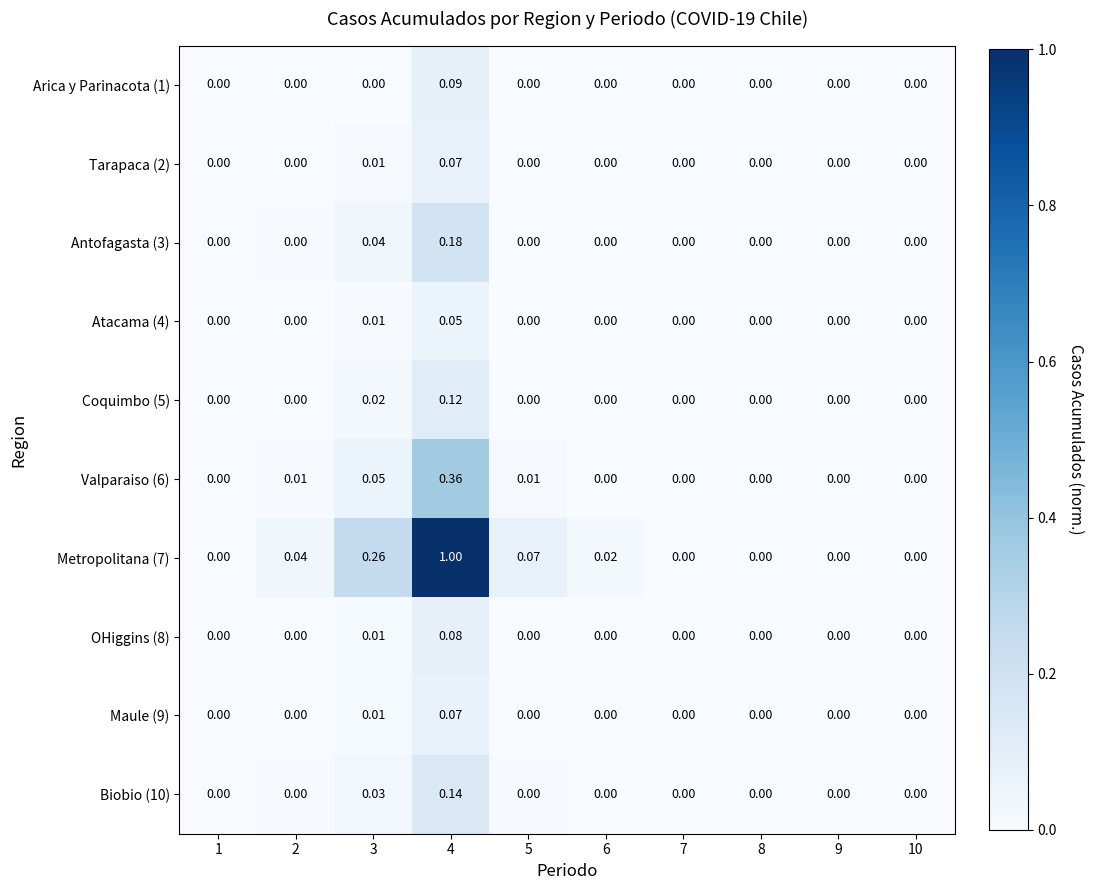

At which category does the chart reach its peak across all series?

4